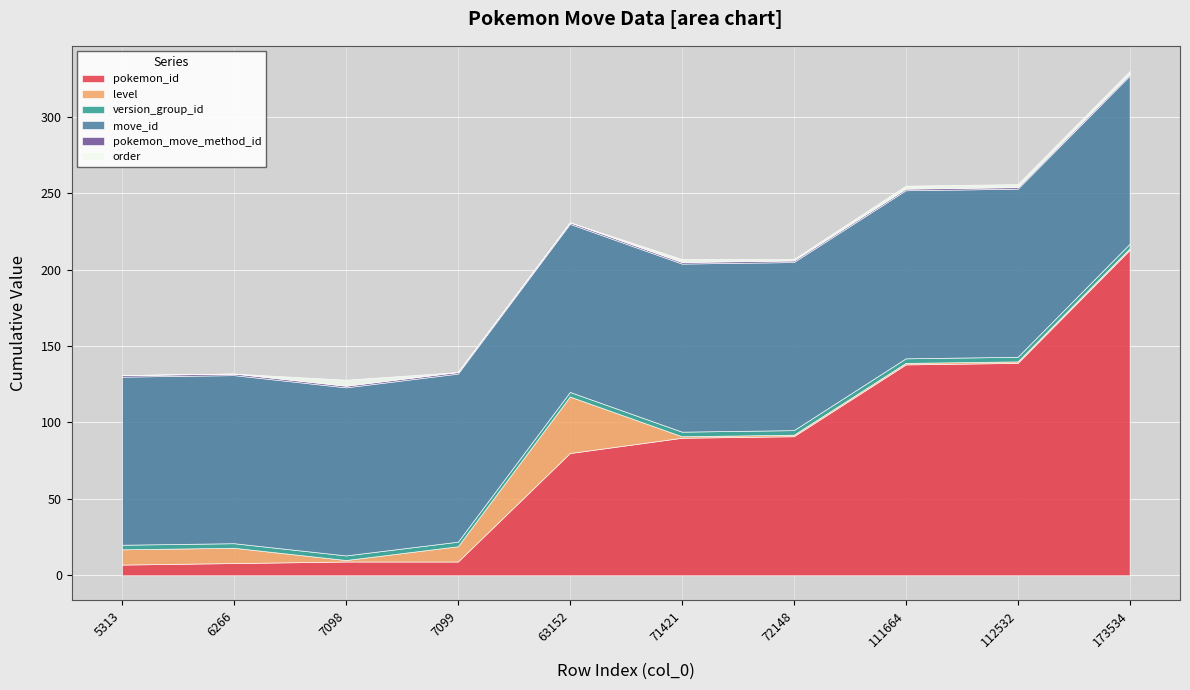

What are all the series names shown in the legend?

pokemon_id, level, version_group_id, move_id, pokemon_move_method_id, order